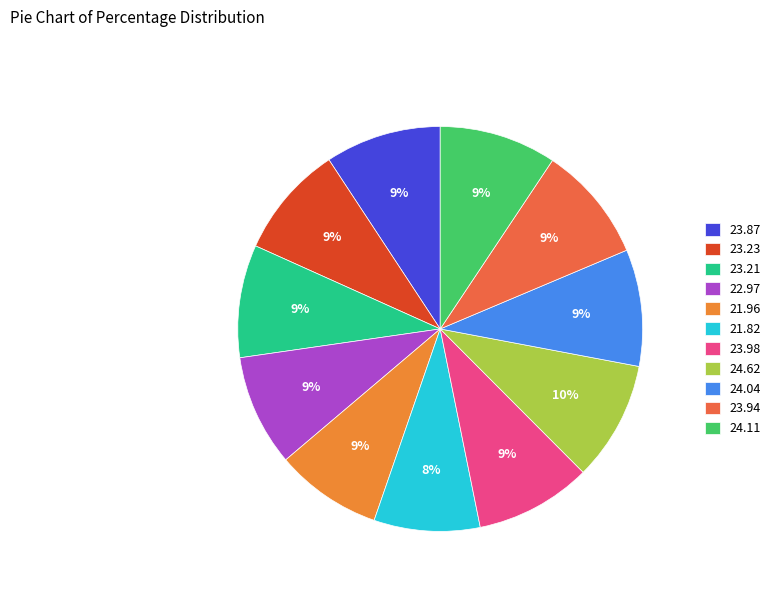

How many slices are in this pie chart?

11